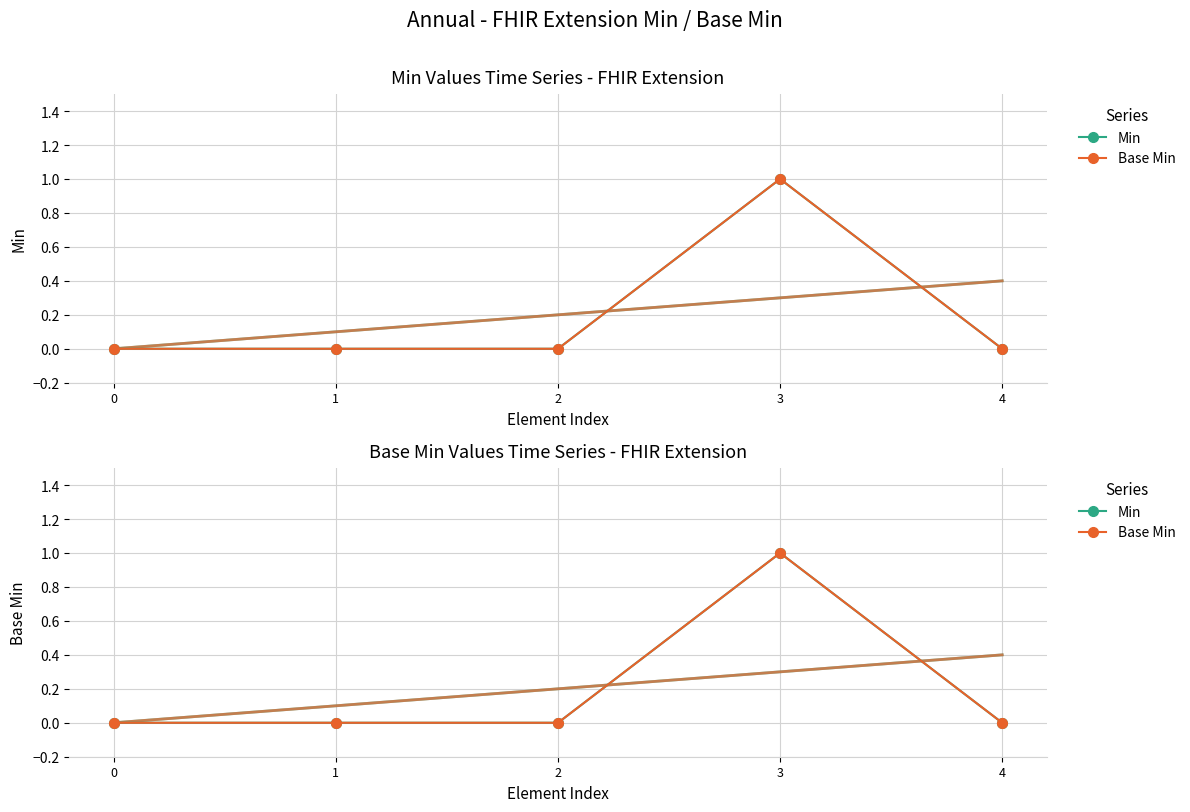

True or false: Base Min has more than 2 points higher than both neighbors.

False